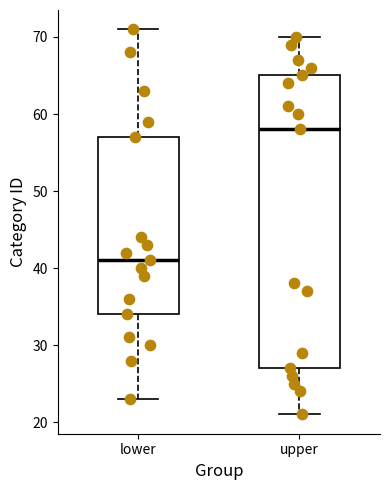

Comparing the boxes themselves (not the whiskers), which one is the tallest?

upper